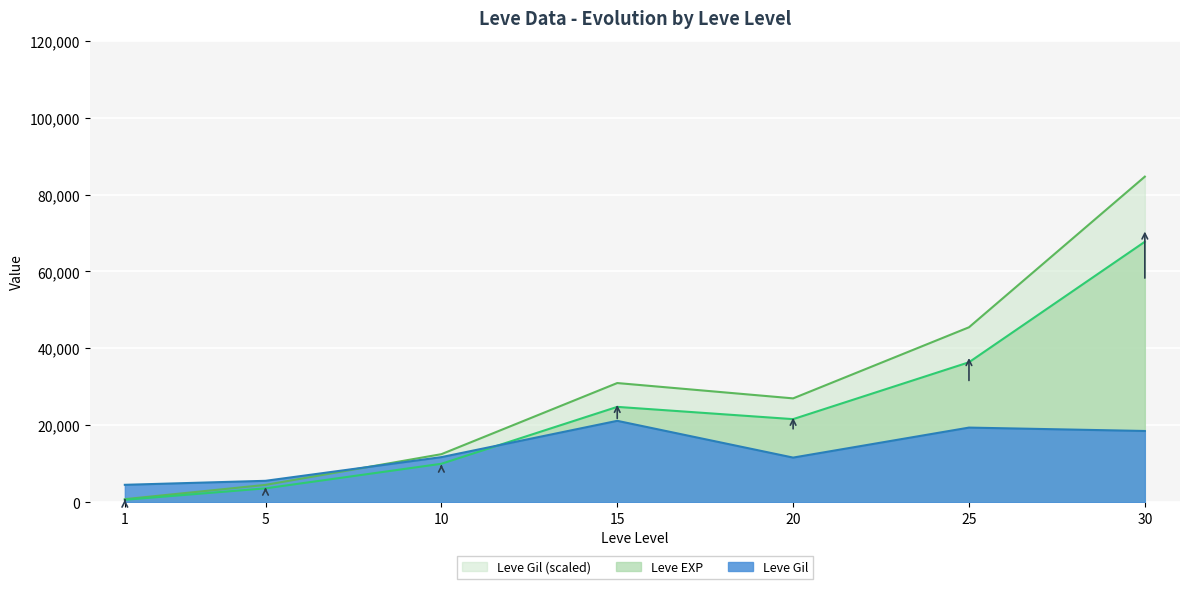

Is it true that Leve EXP equals 148486.6 at 30?

False